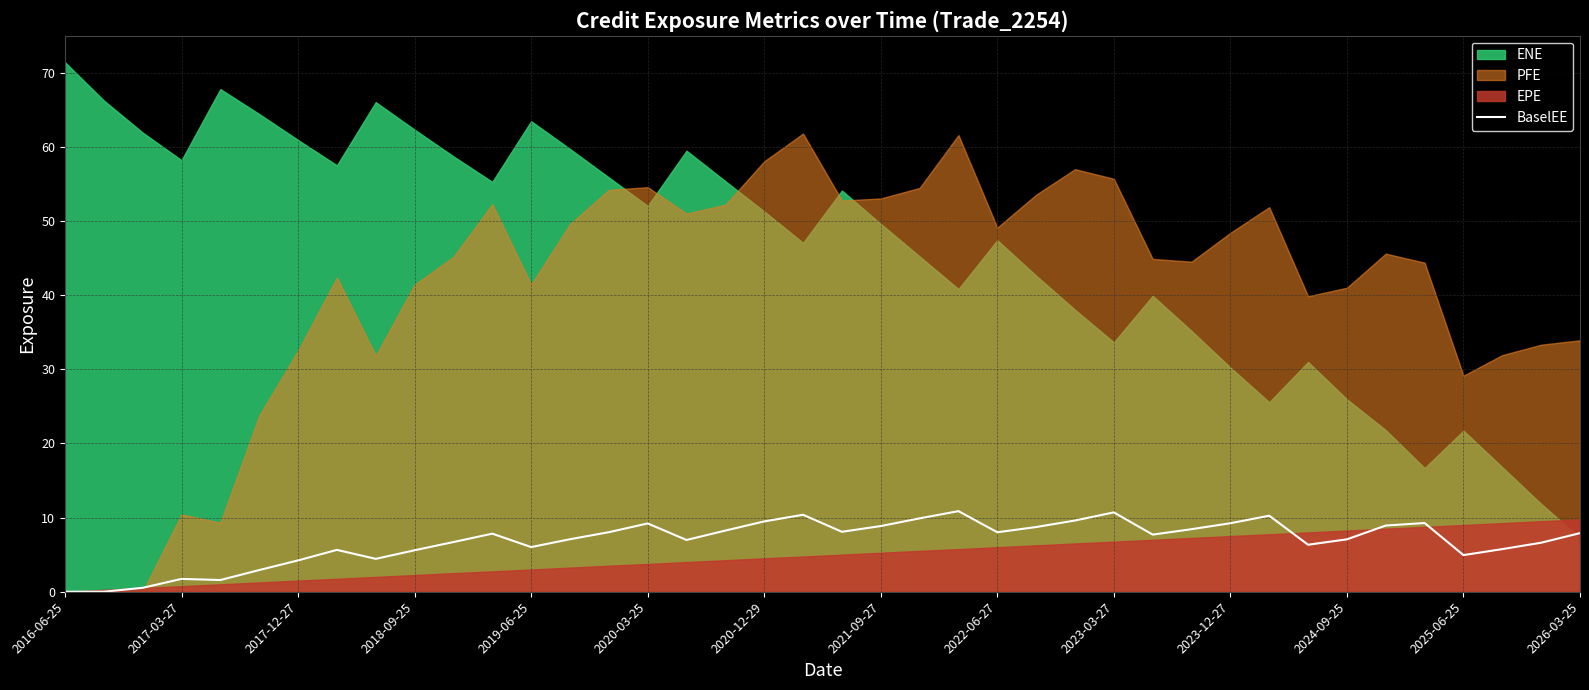

Reading left to right, list all the values displayed in this chart.

0.0	0.0	0.5	1.7	1.6	2.9	4.2	5.6	4.4	5.6	6.7	7.8	6.0	7.1	8.0	9.2	7.0	8.2	9.5	10.4	8.1	8.9	9.9	10.9	8.0	8.7	9.6	10.7	7.7	8.4	9.2	10.3	6.3	7.1	8.9	9.3	4.9	5.7	6.6	7.9